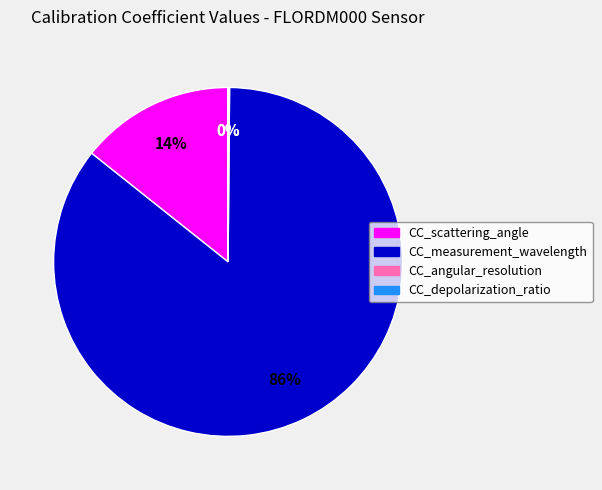

Which category has the biggest portion of the pie?

CC_measurement_wavelength